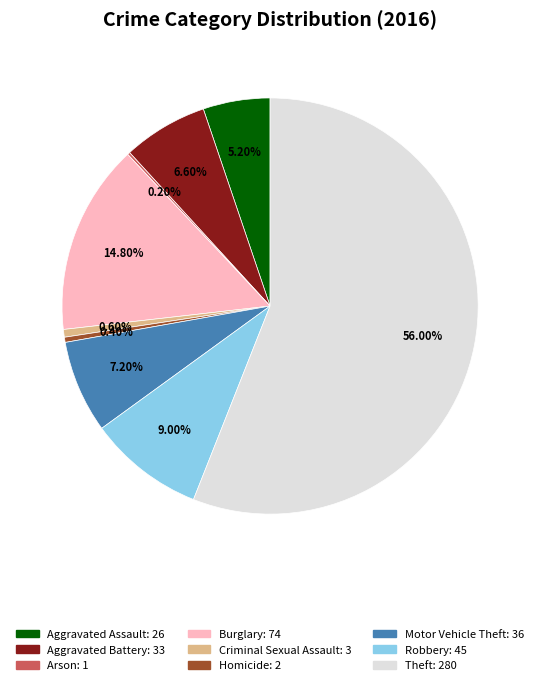

Does any single category account for the majority?

Yes